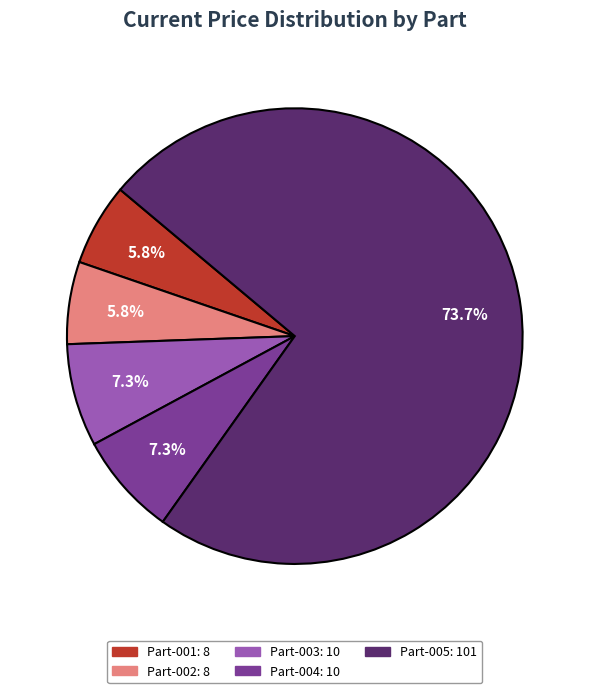

Is there any slice that represents more than half of the pie?

Yes